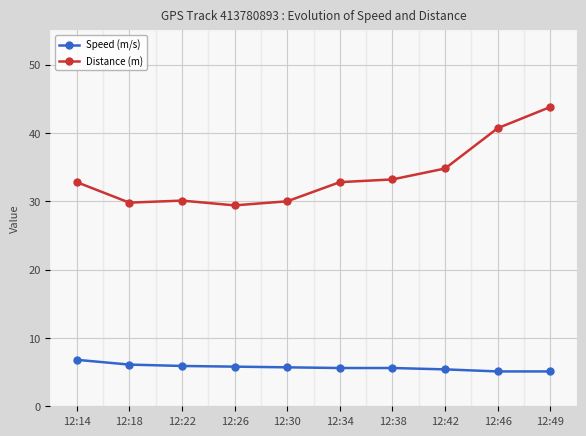

True or false: Speed (m/s) and Distance (m) cross at least once.

False